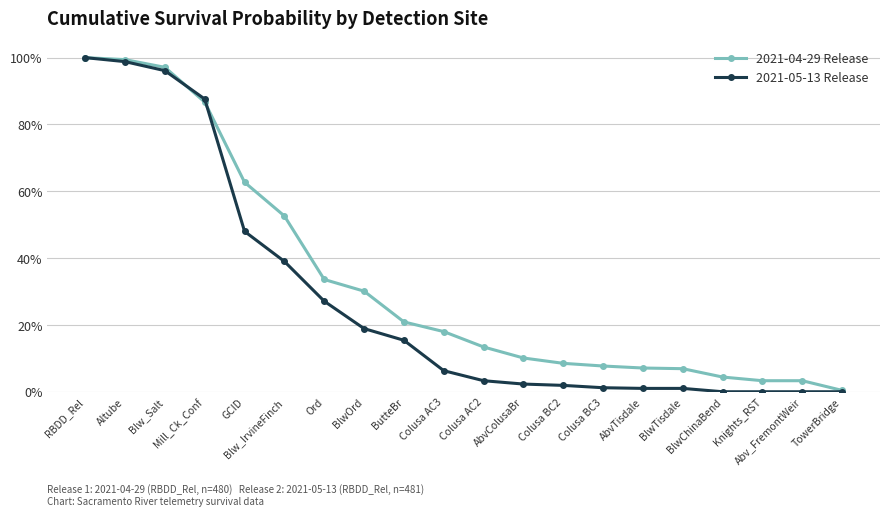

Reading left to right, extract all data points from this chart.

2021-04-29 Release: RBDD_Rel=1.0	Altube=1.0	Blw_Salt=1.0	Mill_Ck_Conf=0.9	GCID=0.6	Blw_IrvineFinch=0.5	Ord=0.3	BlwOrd=0.3	ButteBr=0.2	Colusa AC3=0.2	Colusa AC2=0.1	AbvColusaBr=0.1	Colusa BC2=0.1	Colusa BC3=0.1	AbvTisdale=0.1	BlwTisdale=0.1	BlwChinaBend=0.0	Knights_RST=0.0	Abv_FremontWeir=0.0	TowerBridge=0.0
2021-05-13 Release: RBDD_Rel=1.0	Altube=1.0	Blw_Salt=1.0	Mill_Ck_Conf=0.9	GCID=0.5	Blw_IrvineFinch=0.4	Ord=0.3	BlwOrd=0.2	ButteBr=0.2	Colusa AC3=0.1	Colusa AC2=0.0	AbvColusaBr=0.0	Colusa BC2=0.0	Colusa BC3=0.0	AbvTisdale=0.0	BlwTisdale=0.0	BlwChinaBend=0.0	Knights_RST=0.0	Abv_FremontWeir=0.0	TowerBridge=0.0